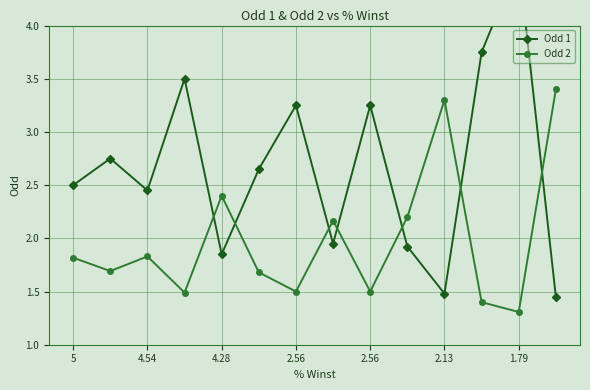

Is it true that Odd 2 equals 1.5 at 2.56?

True